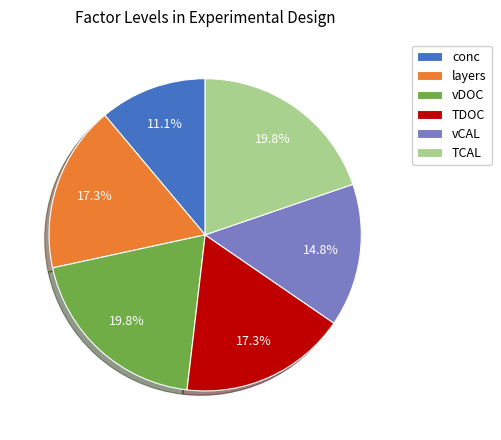

To the nearest percent, what percentage of the pie is vCAL?

15%